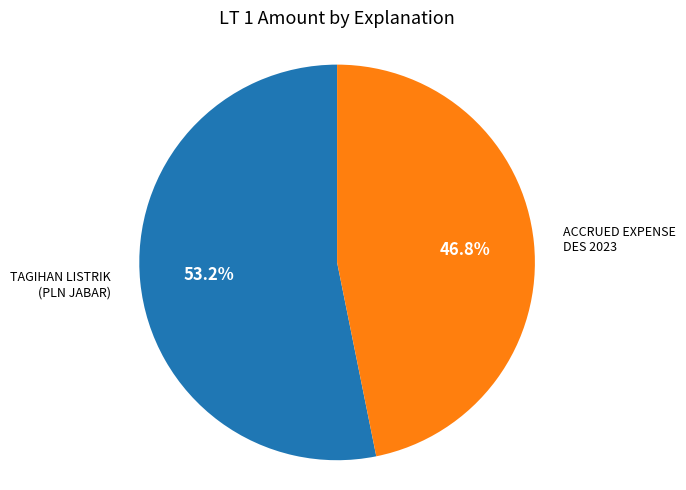

Is there a majority slice in this chart?

Yes